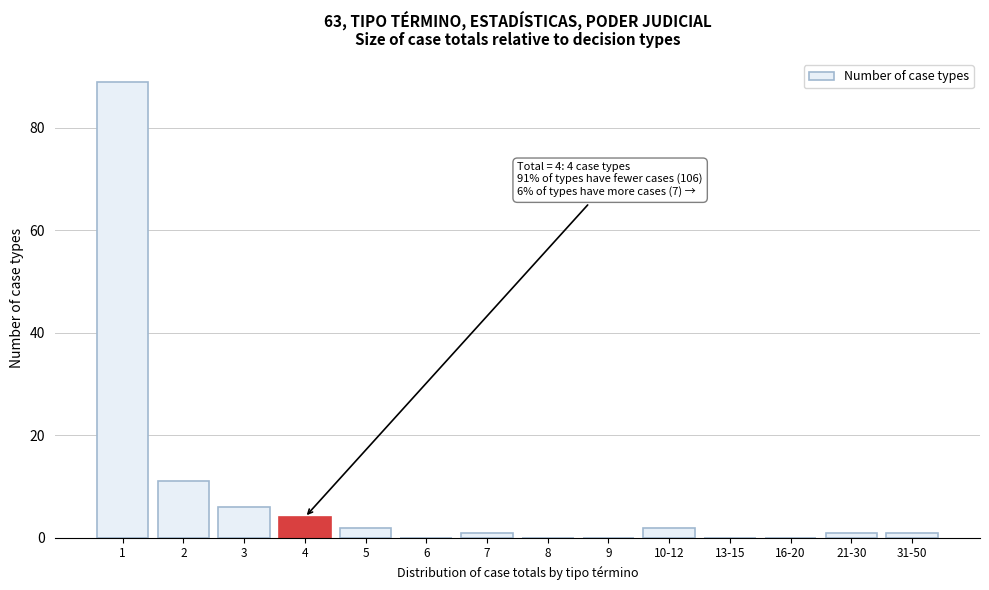

Reading left to right, list all the values displayed in this chart.

1=89	2=11	3=6	4=4	5=2	6=0	7=1	8=0	9=0	10-12=2	13-15=0	16-20=0	21-30=1	31-50=1